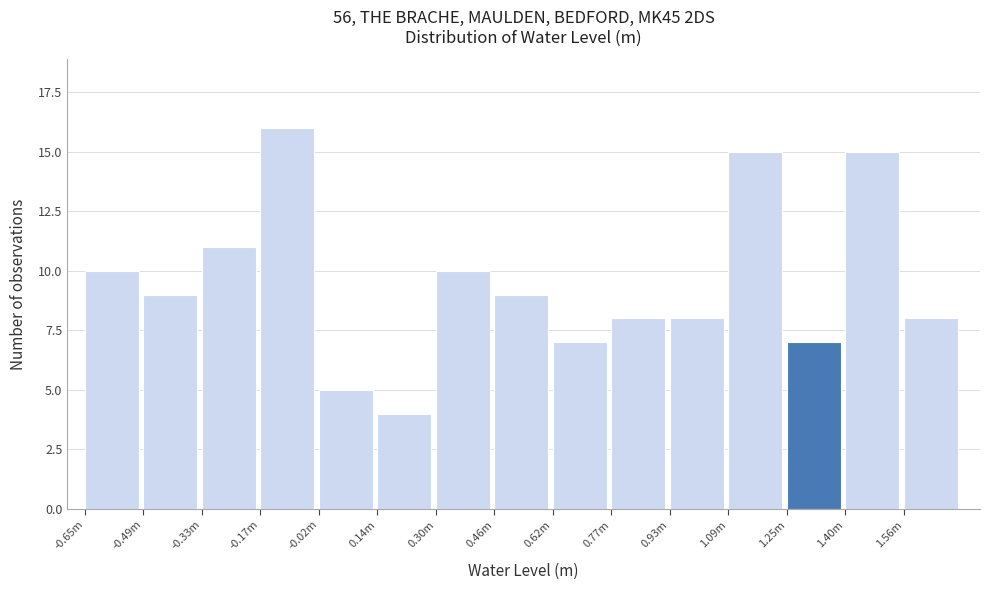

Reading right to left, extract all data points from this chart.

1.56m=8	1.40m=15	1.25m=7	1.09m=15	0.93m=8	0.77m=8	0.62m=7	0.46m=9	0.30m=10	0.14m=4	-0.02m=5	-0.17m=16	-0.33m=11	-0.49m=9	-0.65m=10